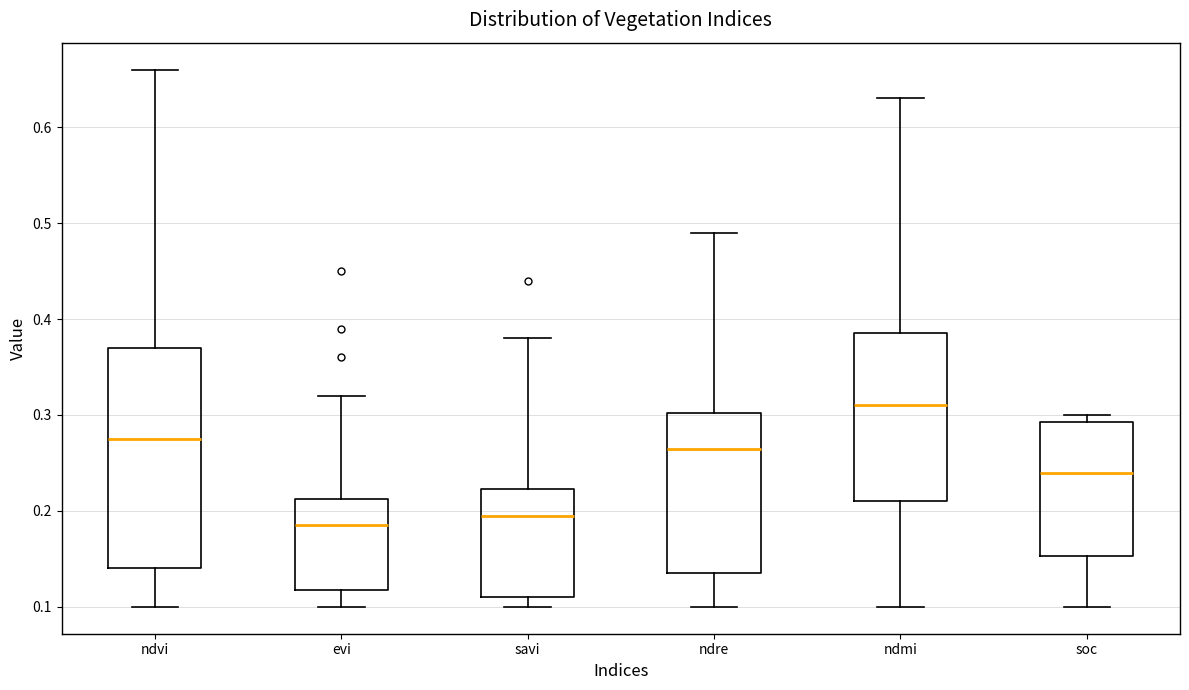

Reading left to right, read every box against the y-axis: the position of its median line, the range the box covers, and the ends of its whiskers. The values are not printed on the chart, so give them approximately, as read against the axis.

ndvi: median 0.28, box 0.14 to 0.37, whiskers 0.10 to 0.66
evi: median 0.19, box 0.12 to 0.21, whiskers 0.10 to 0.32
savi: median 0.20, box 0.11 to 0.22, whiskers 0.10 to 0.38
ndre: median 0.27, box 0.14 to 0.30, whiskers 0.10 to 0.49
ndmi: median 0.31, box 0.21 to 0.39, whiskers 0.10 to 0.63
soc: median 0.24, box 0.15 to 0.29, whiskers 0.10 to 0.30